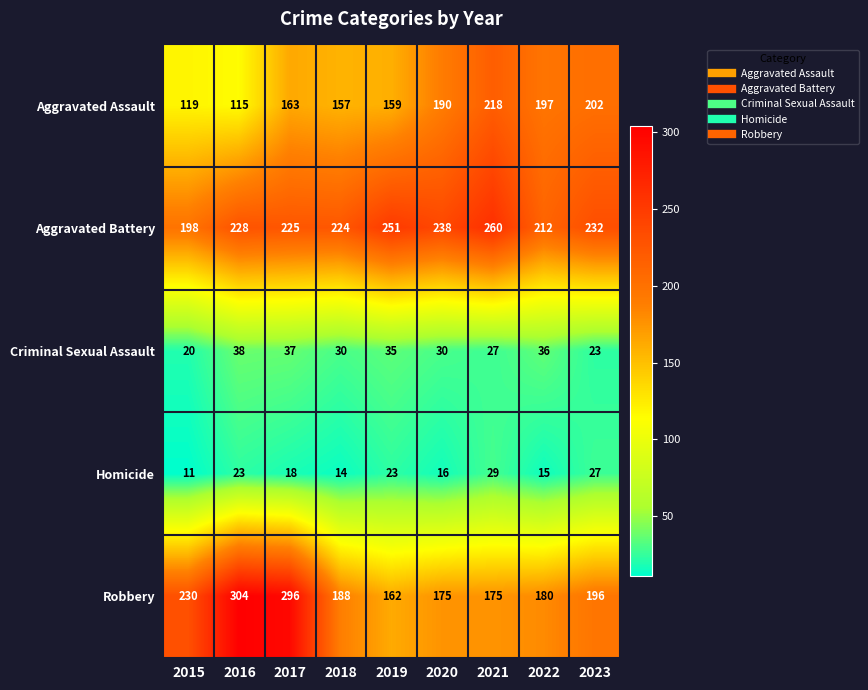

Is it true that Aggravated Assault equals 77 at 2016?

False